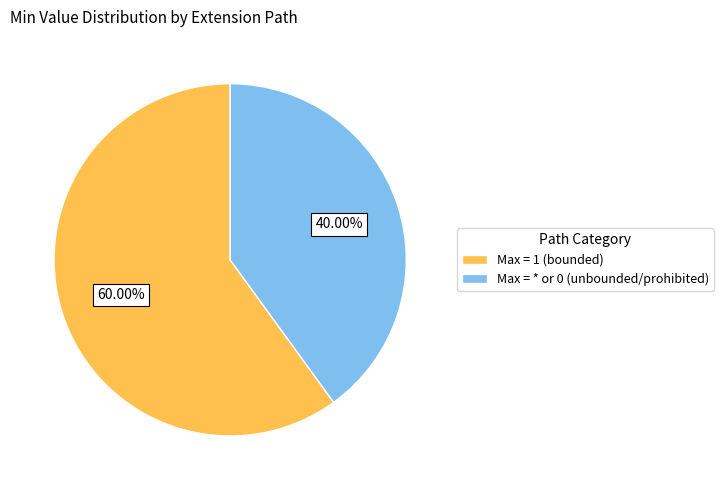

Which slice is the largest?

Max = 1 (bounded)